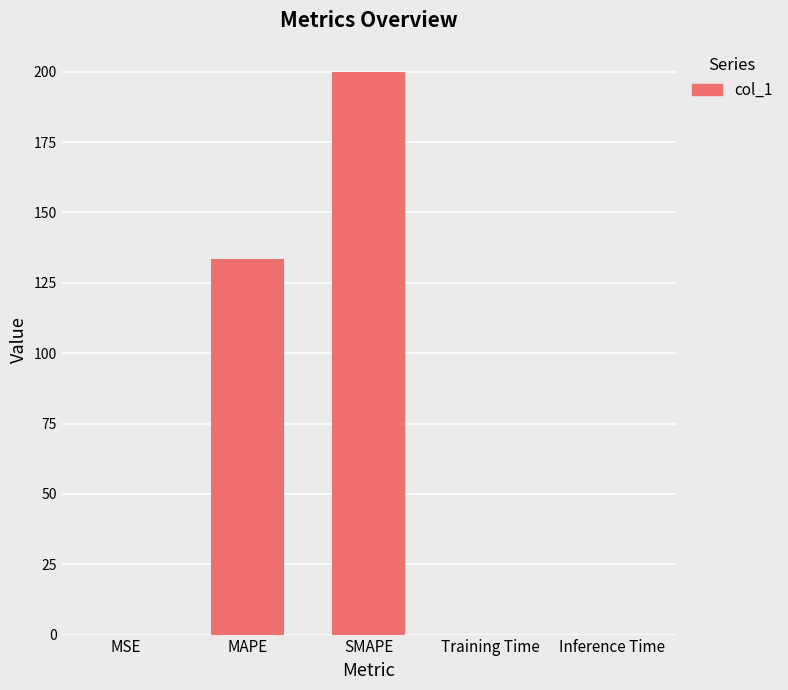

What is the sum of all values?

333.6